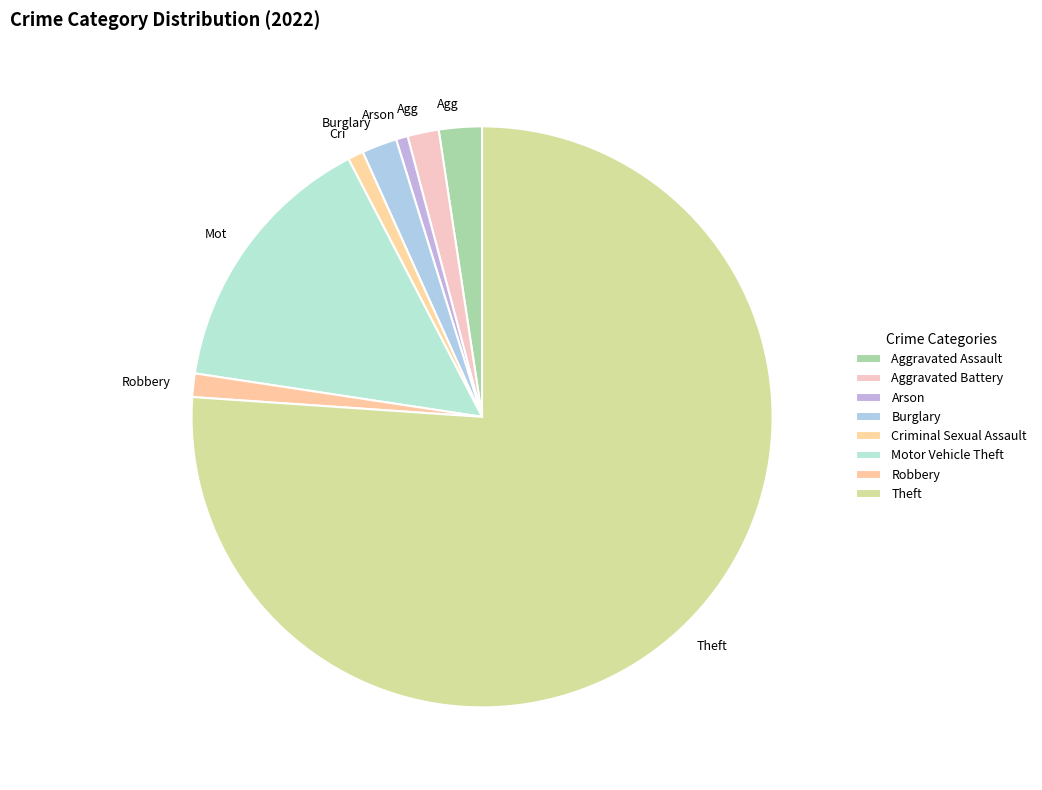

True or false: Motor Vehicle Theft accounts for 20% of the total.

False